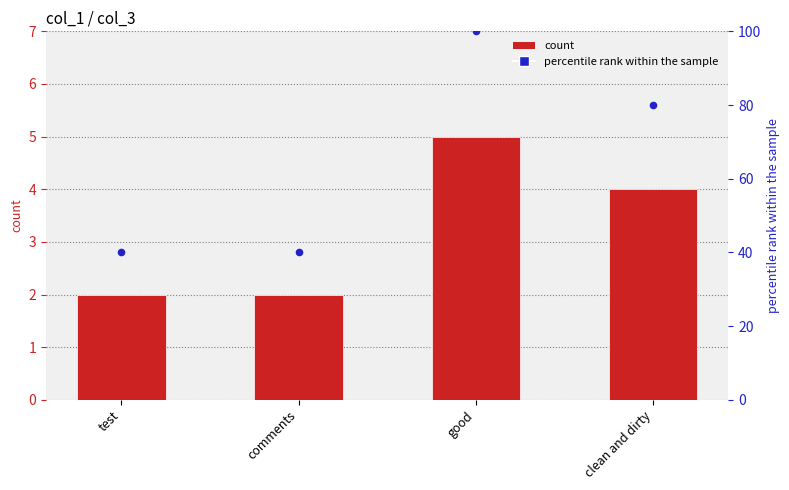

At how many categories does at least one series exceed 74?

2